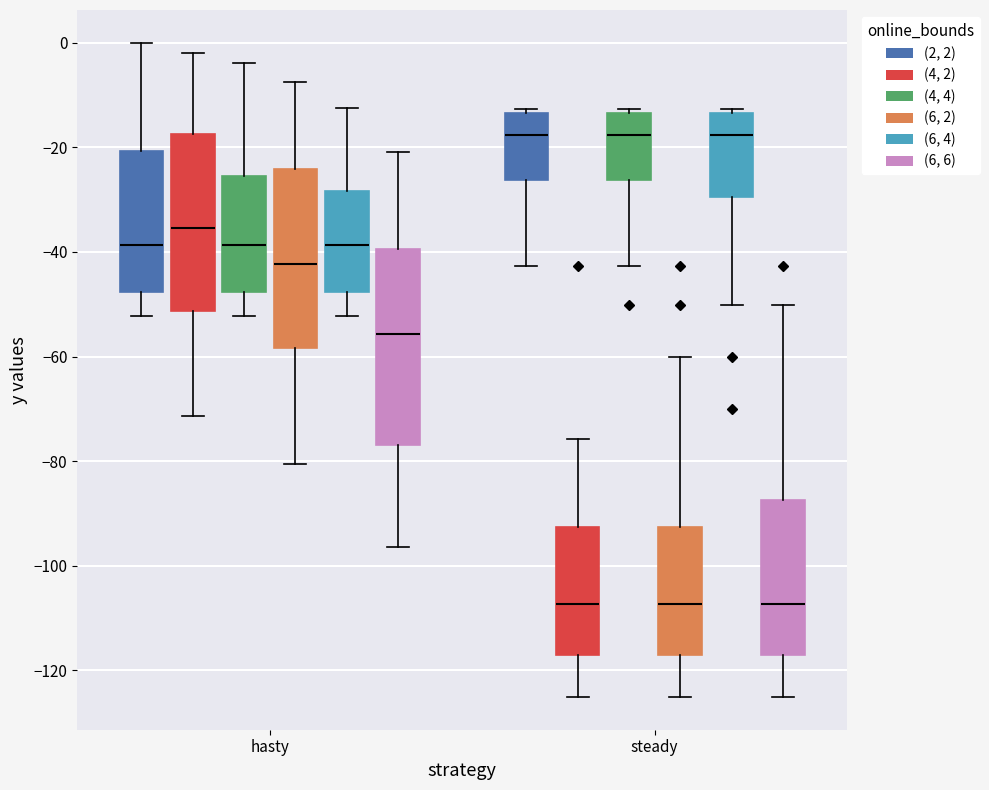

Reading left to right, read every box against the y-axis: the position of its median line, the range the box covers, and the ends of its whiskers. The values are not printed on the chart, so give them approximately, as read against the axis.

hasty ((2, 2)): median -38, box -48 to -20, whiskers -52 to 0
hasty ((4, 2)): median -36, box -52 to -18, whiskers -72 to -2
hasty ((4, 4)): median -38, box -48 to -26, whiskers -52 to -4
hasty ((6, 2)): median -42, box -58 to -24, whiskers -80 to -8
hasty ((6, 4)): median -38, box -48 to -28, whiskers -52 to -12
hasty ((6, 6)): median -56, box -76 to -40, whiskers -96 to -20
steady ((2, 2)): median -18, box -26 to -14, whiskers -42 to -12
steady ((4, 2)): median -108, box -118 to -92, whiskers -126 to -76
steady ((4, 4)): median -18, box -26 to -14, whiskers -42 to -12
steady ((6, 2)): median -108, box -118 to -92, whiskers -126 to -60
steady ((6, 4)): median -18, box -30 to -14, whiskers -50 to -12
steady ((6, 6)): median -108, box -118 to -88, whiskers -126 to -50